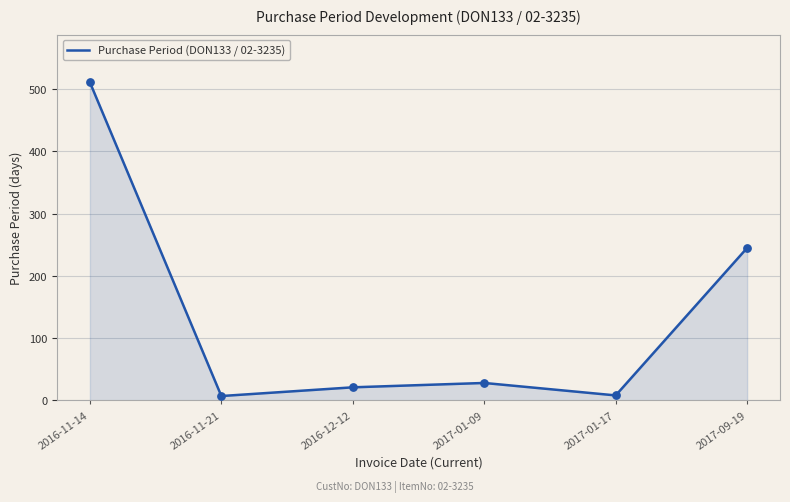

Approximately how many times larger is the value at 2016-11-14 compared to 2016-12-12?

24.3